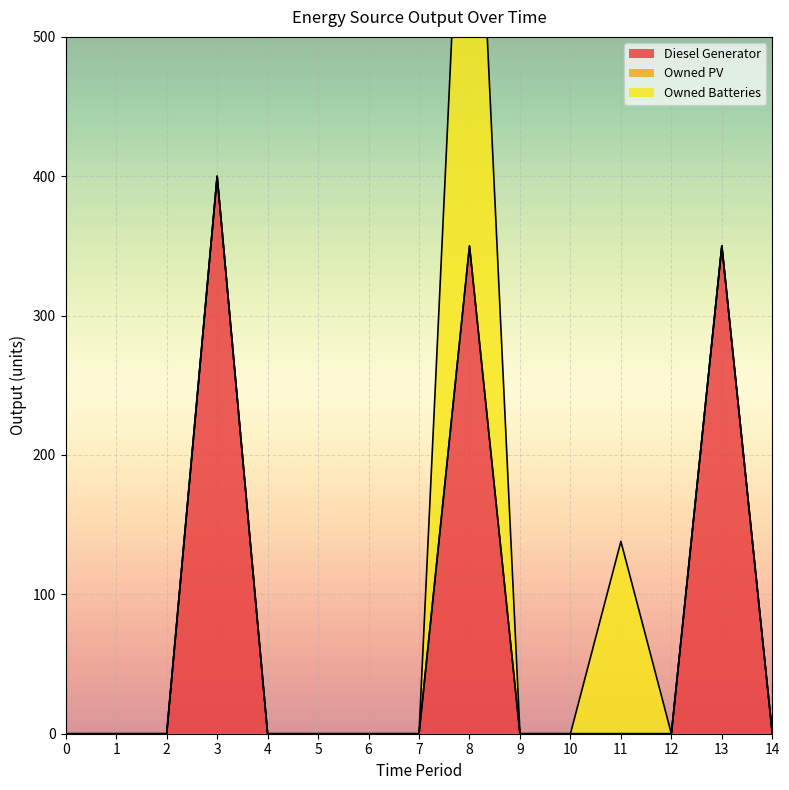

How many distinct data groups are displayed?

3